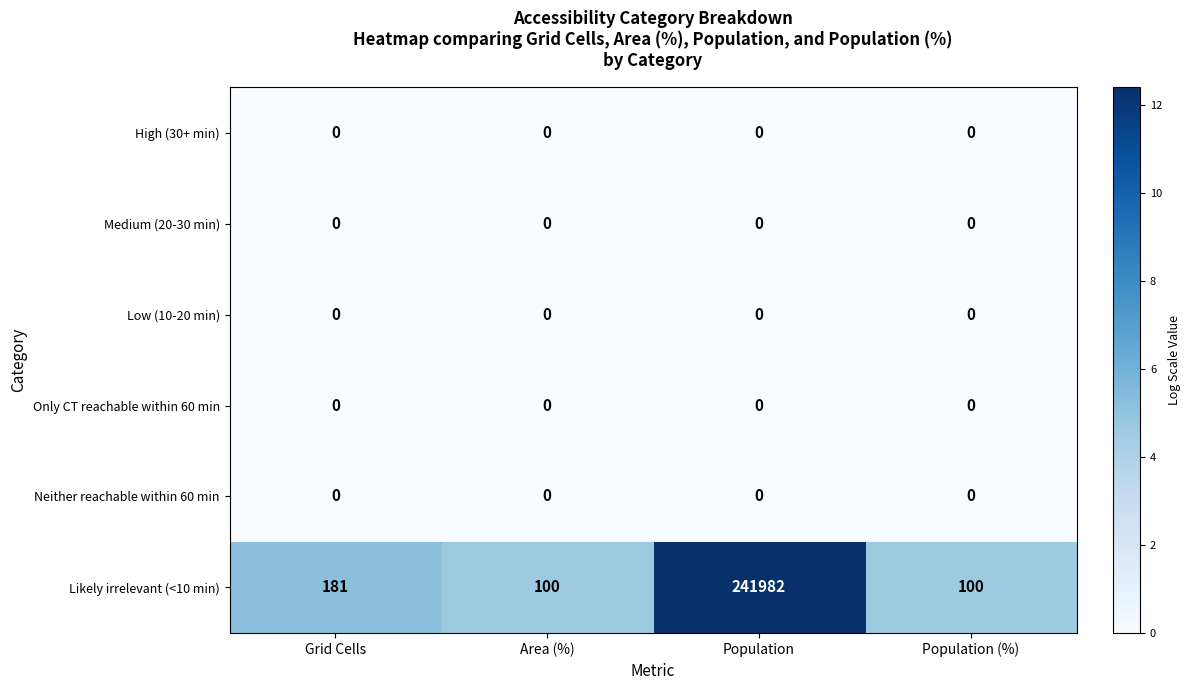

What is the difference between the maximum and minimum values in the Likely irrelevant (<10 min) series?

241882